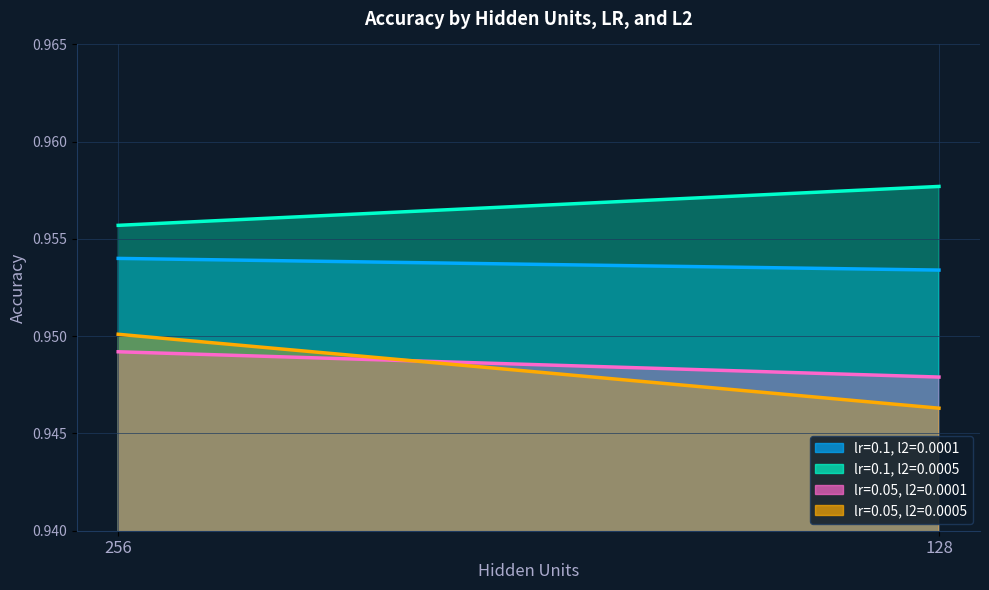

Rank the series at 128 from lowest to highest value.

lr=0.05, l2=0.0005, lr=0.05, l2=0.0001, lr=0.1, l2=0.0001, lr=0.1, l2=0.0005